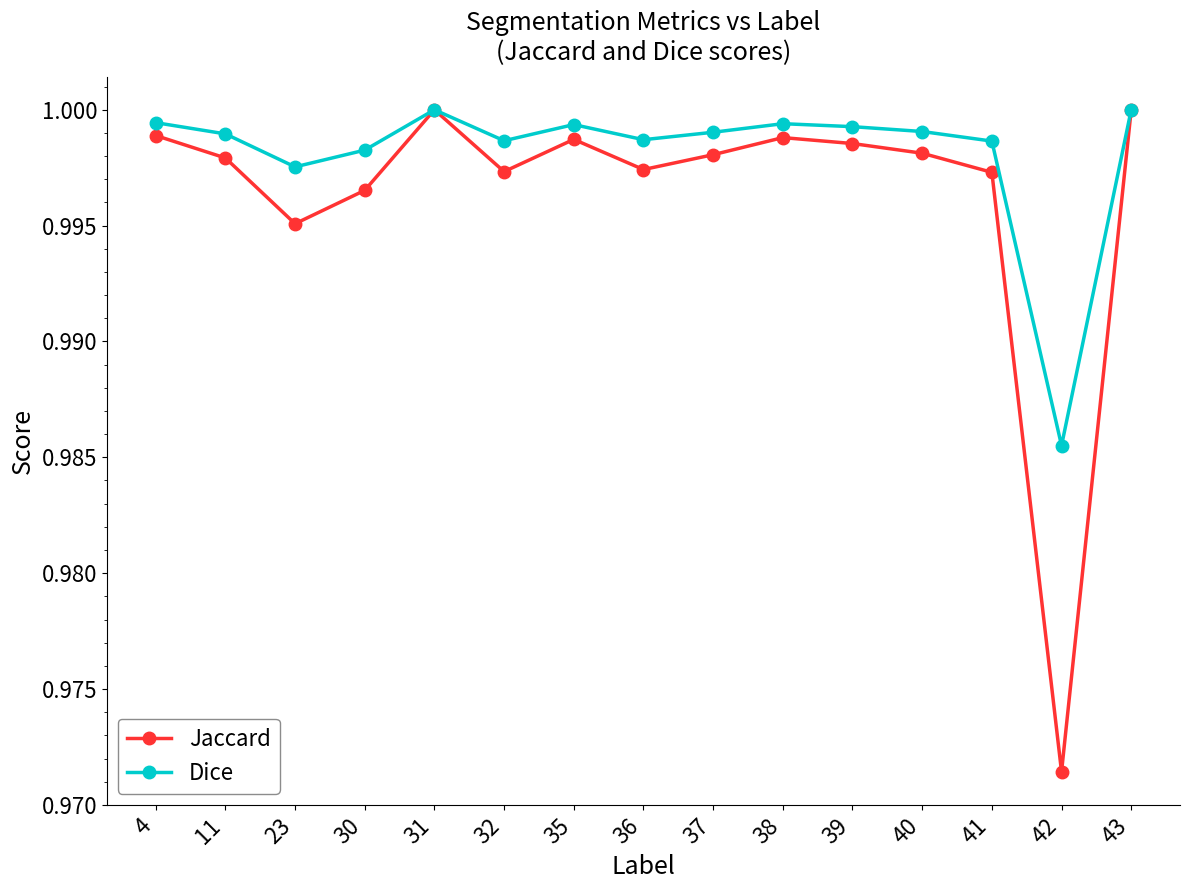

List the series in order of their overall mean, highest first.

Dice, Jaccard